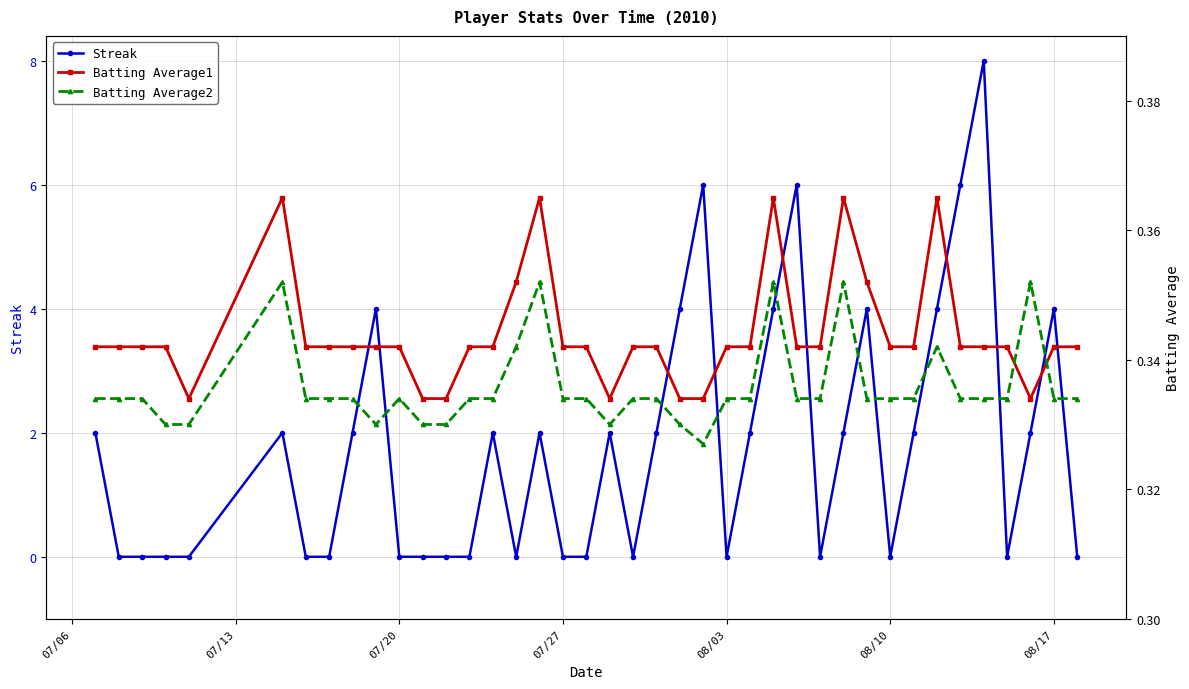

What are all the series names shown in the legend?

Streak, Batting Average1, Batting Average2